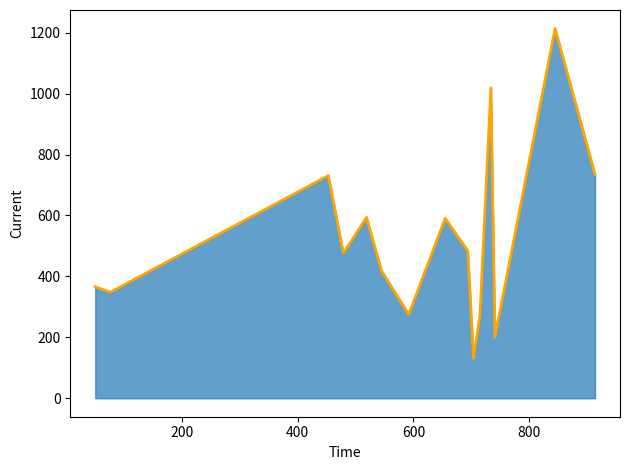

What is the value of the 2nd point from the left?

348